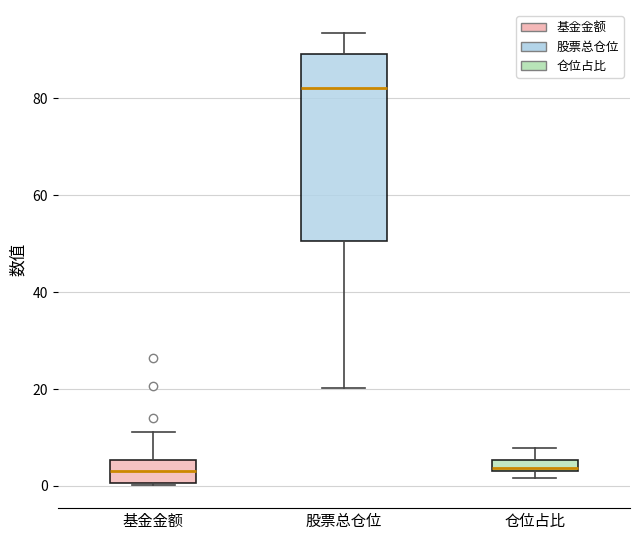

Which box is the tallest, from its lower edge to its upper edge?

股票总仓位